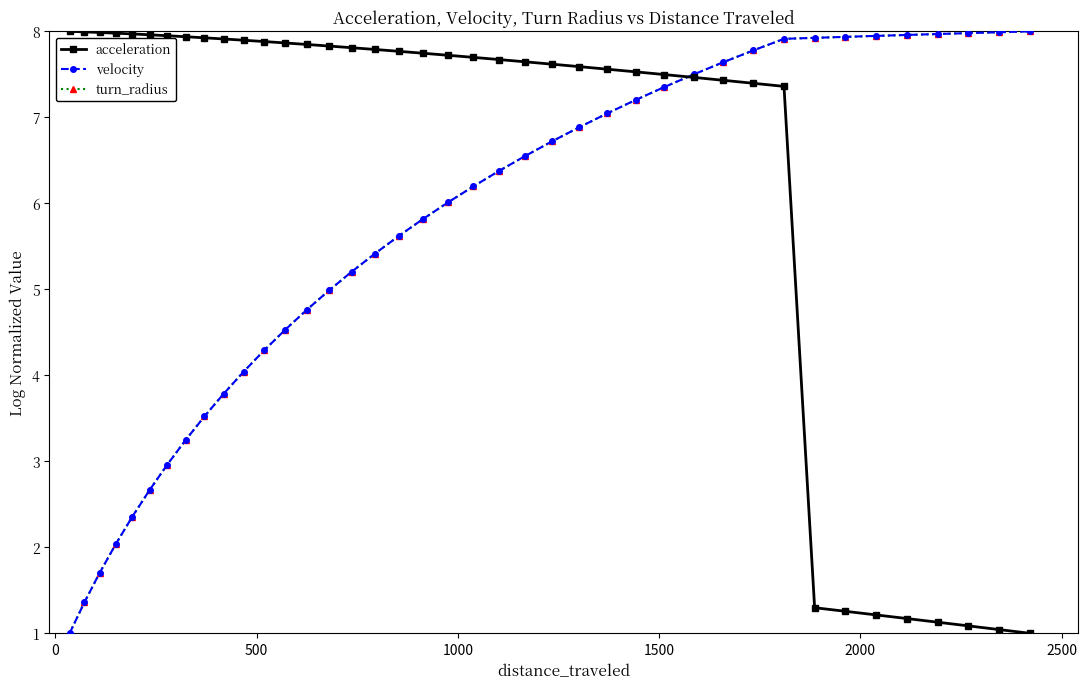

What is the lowest value of the turn_radius series?

1.0